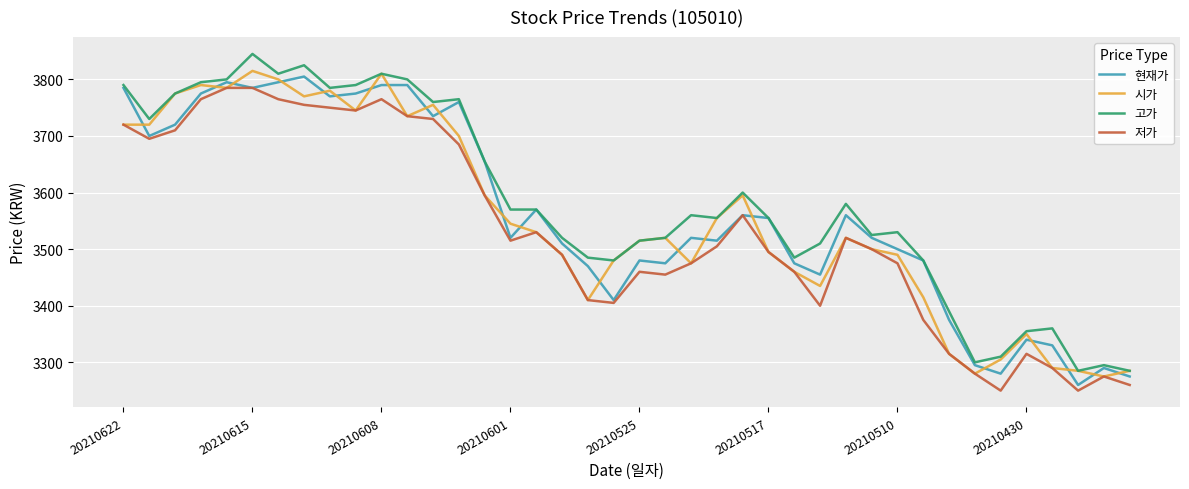

Reading left to right, extract all data points from this chart.

현재가: 3785	3700	3720	3775	3795	3785	3795	3805	3770	3775	3790	3790	3735	3760	3655	3520	3570	3510	3470	3410	3480	3475	3520	3515	3560	3555	3475	3455	3560	3520	3500	3480	3375	3295	3280	3340	3330	3260	3290	3275
시가: 3720	3720	3775	3790	3785	3815	3800	3770	3780	3745	3810	3735	3755	3700	3595	3545	3530	3490	3410	3480	3515	3520	3475	3555	3595	3495	3460	3435	3520	3500	3490	3415	3315	3280	3305	3350	3290	3285	3275	3285
고가: 3790	3730	3775	3795	3800	3845	3810	3825	3785	3790	3810	3800	3760	3765	3655	3570	3570	3520	3485	3480	3515	3520	3560	3555	3600	3555	3485	3510	3580	3525	3530	3480	3390	3300	3310	3355	3360	3285	3295	3285
저가: 3720	3695	3710	3765	3785	3785	3765	3755	3750	3745	3765	3735	3730	3685	3595	3515	3530	3490	3410	3405	3460	3455	3475	3505	3560	3495	3460	3400	3520	3500	3475	3375	3315	3280	3250	3315	3290	3250	3275	3260